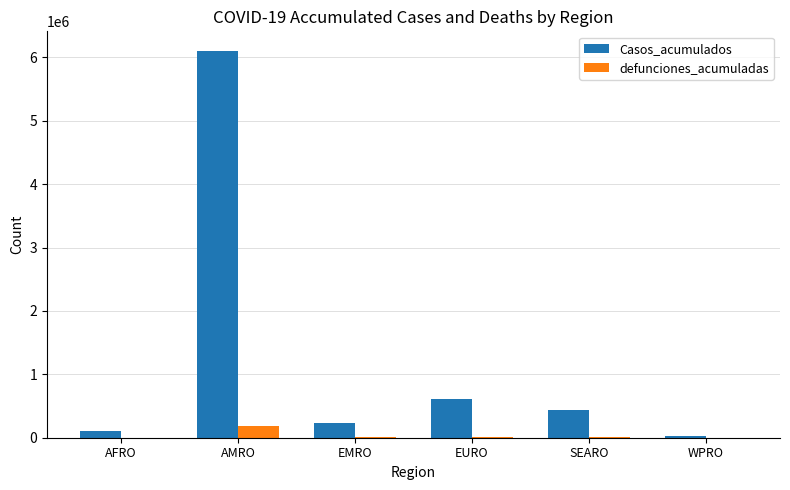

The value of Casos_acumulados at EMRO is 231142. True or false?

True